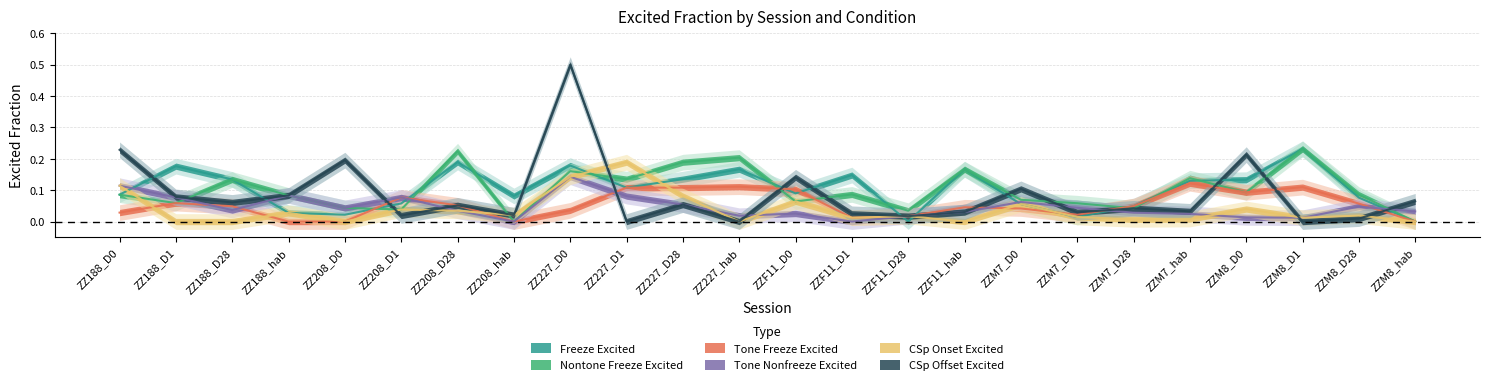

Is it true that tone_nonfreeze_excited_frac equals 0.0 at ZZM7_D28?

True